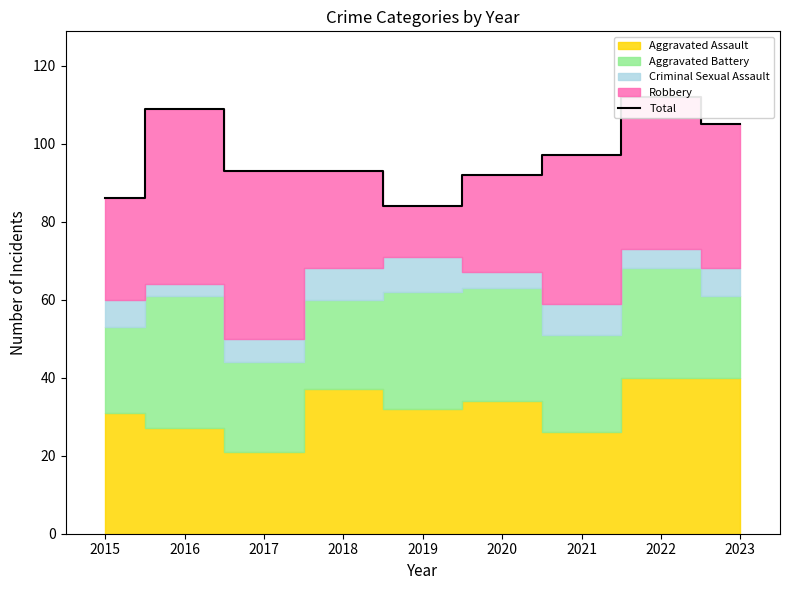

How many categories are shown in the chart?

9